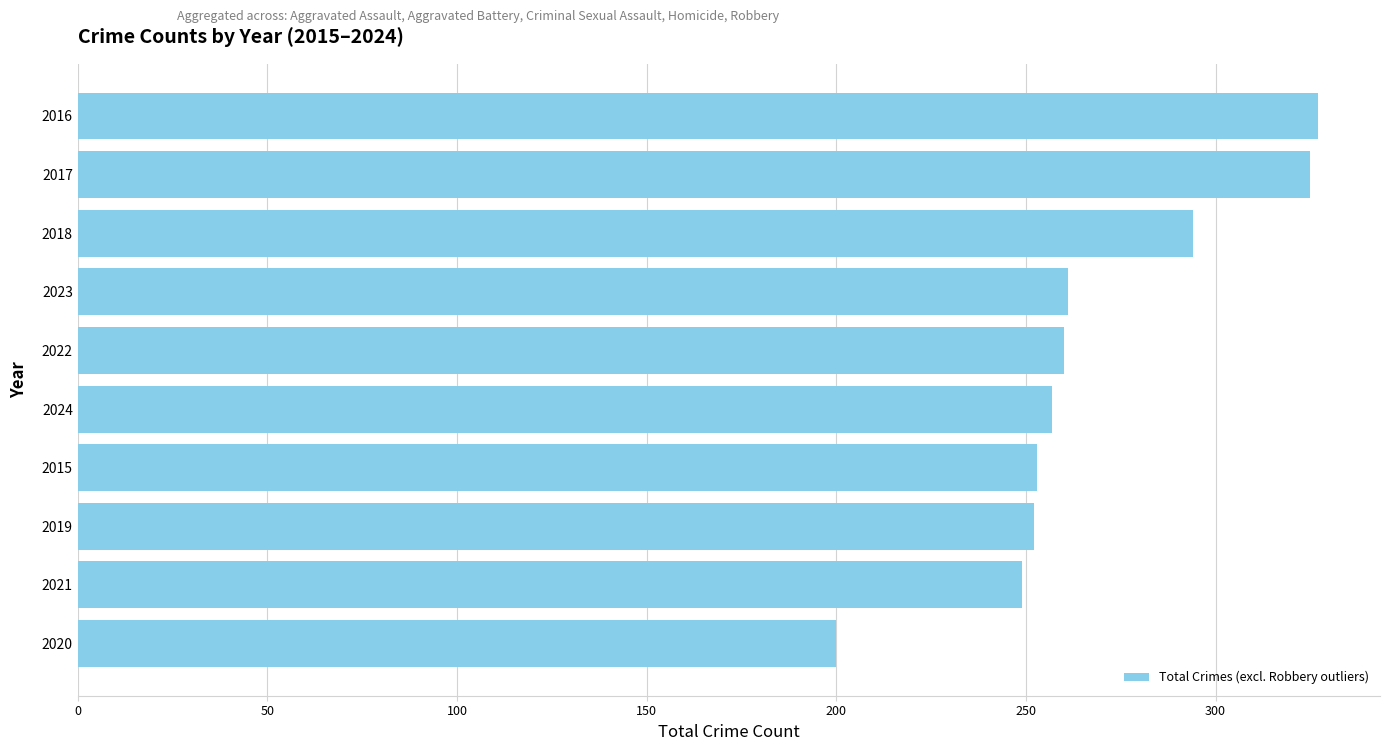

Approximately how many times larger is the value at 2017 compared to 2016?

1.0